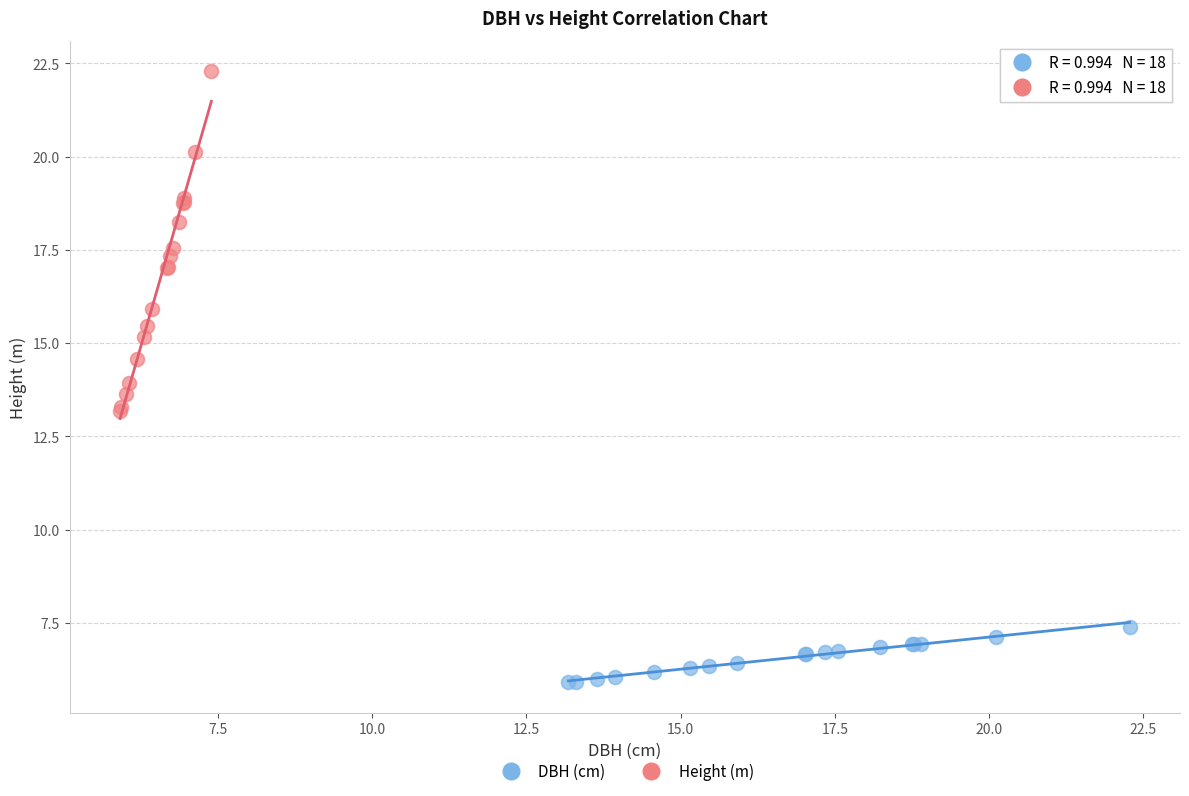

Which series reaches the minimum Y coordinate?

DBH (cm)